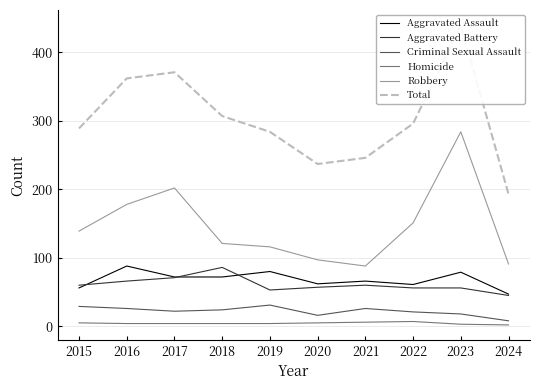

How many series are shown in this chart?

6